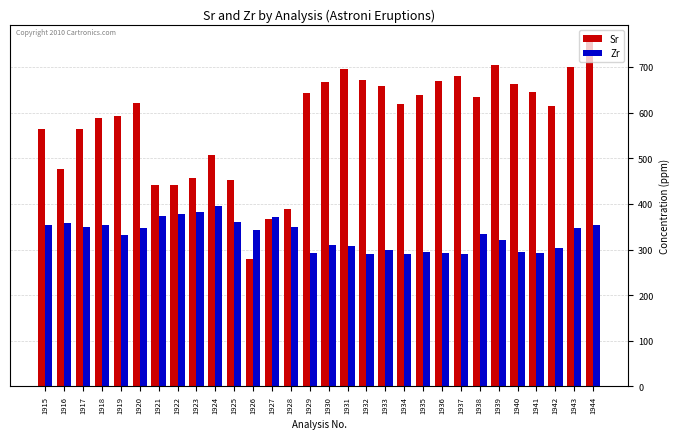

What are all the series names shown in the legend?

Sr, Zr